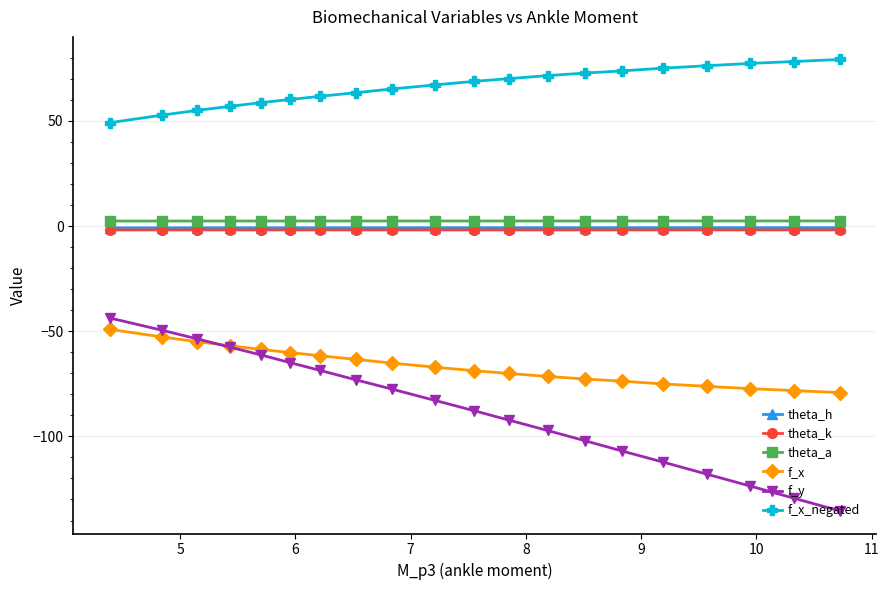

What is the highest value of the f_x series?

-49.1